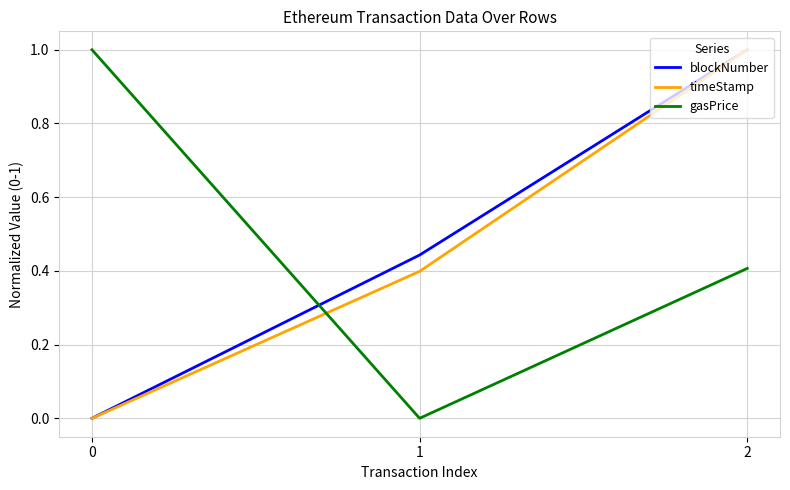

Is this an area chart (filled region under the line)?

No